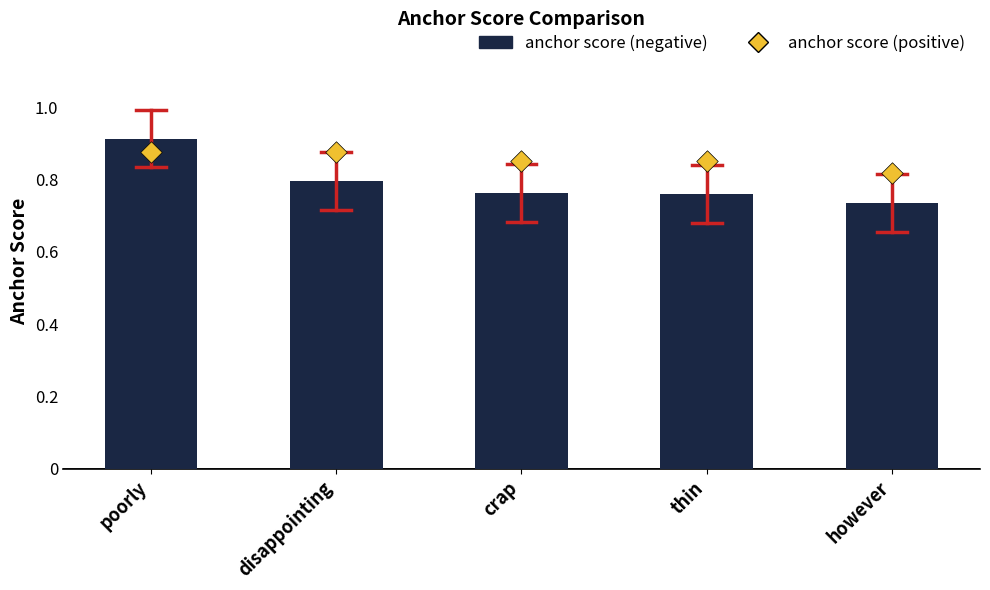

At how many categories does at least one series exceed 0?

5